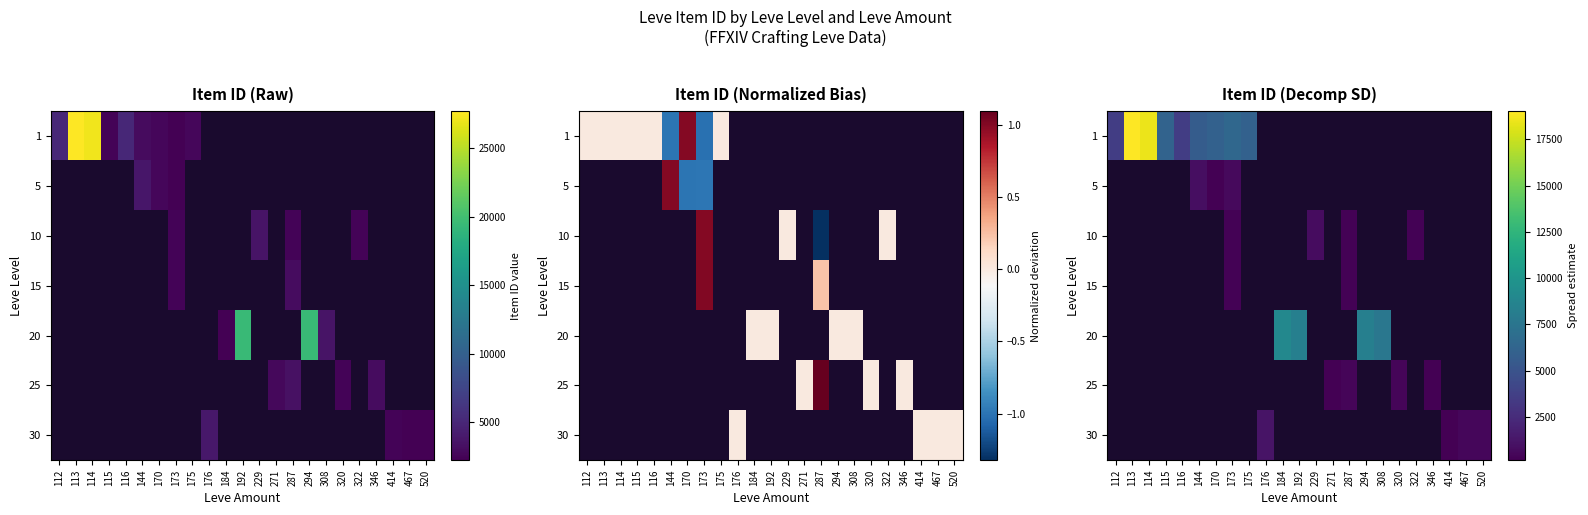

Which category has the lowest value across all series?

346